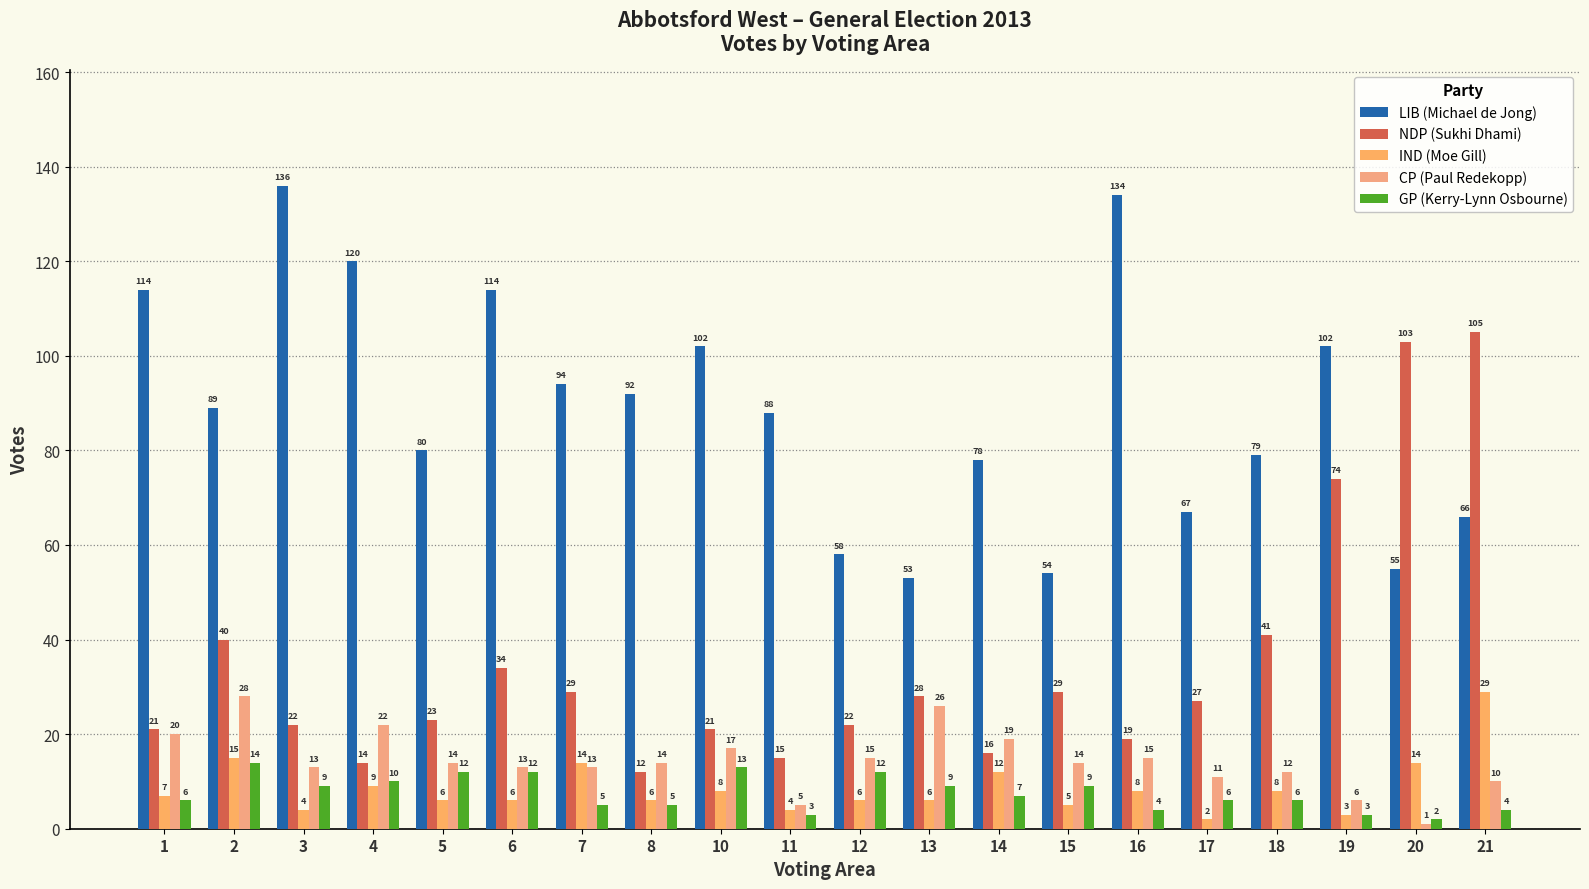

At how many categories does at least one series exceed 114?

3